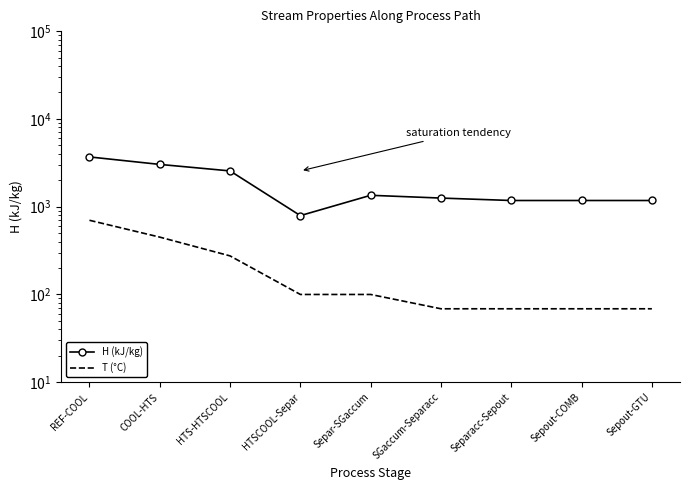

How many lines are shown in the chart?

2